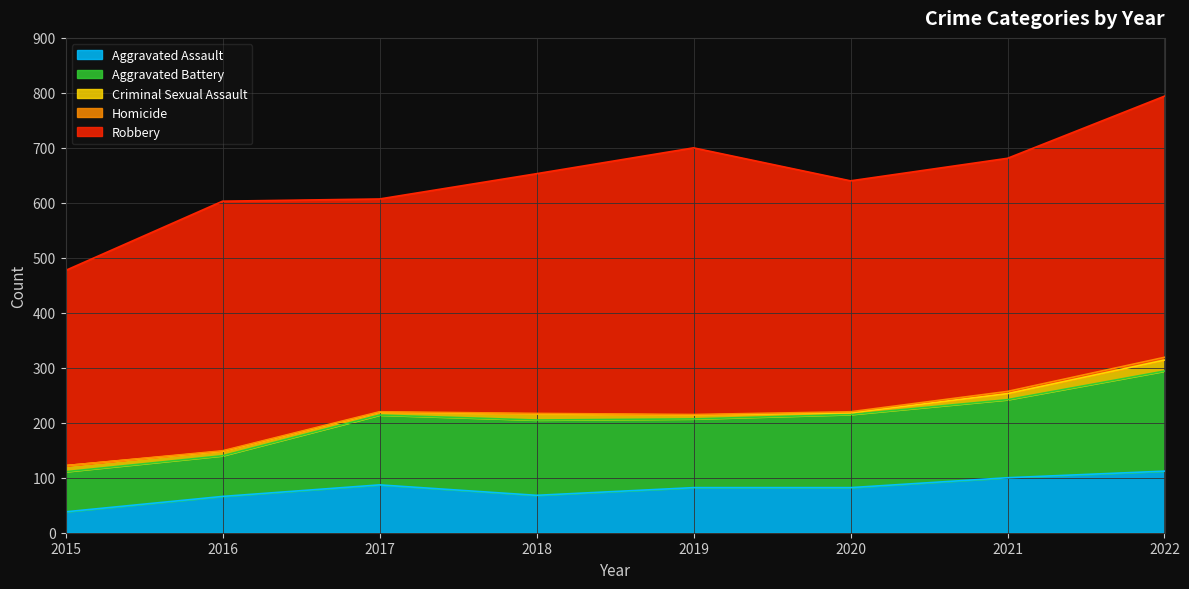

Between 2015 and 2019, which is larger?

2019